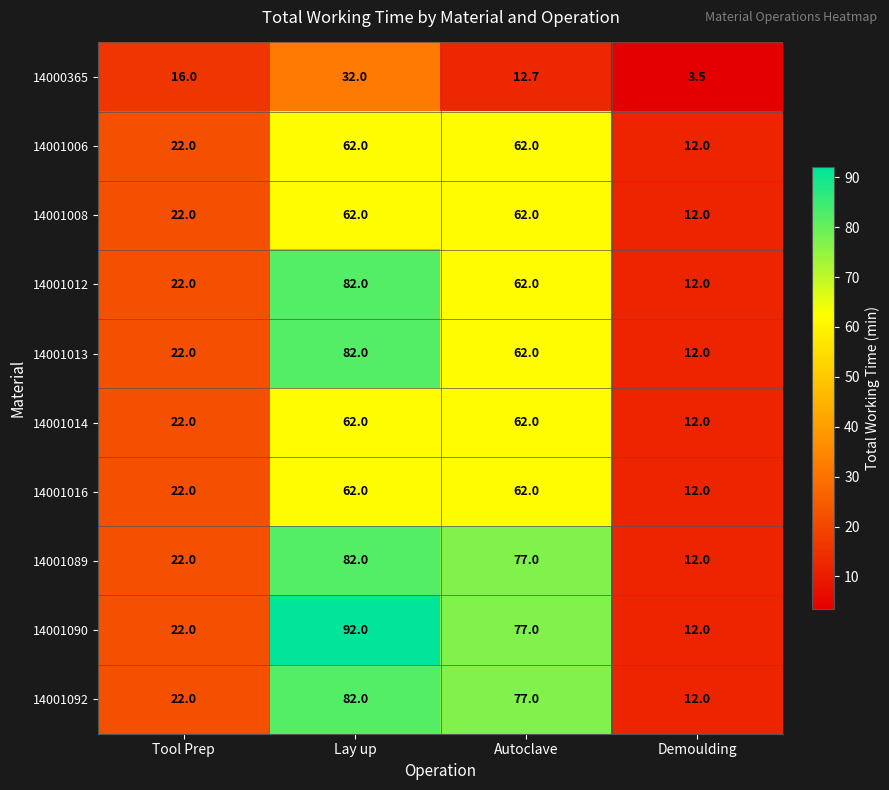

At which label is 14001008 closest to 37?

Tool Prep